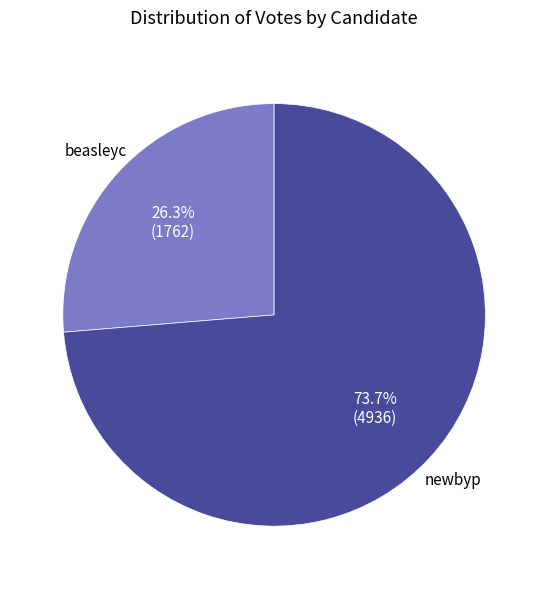

Is there a majority slice in this chart?

Yes